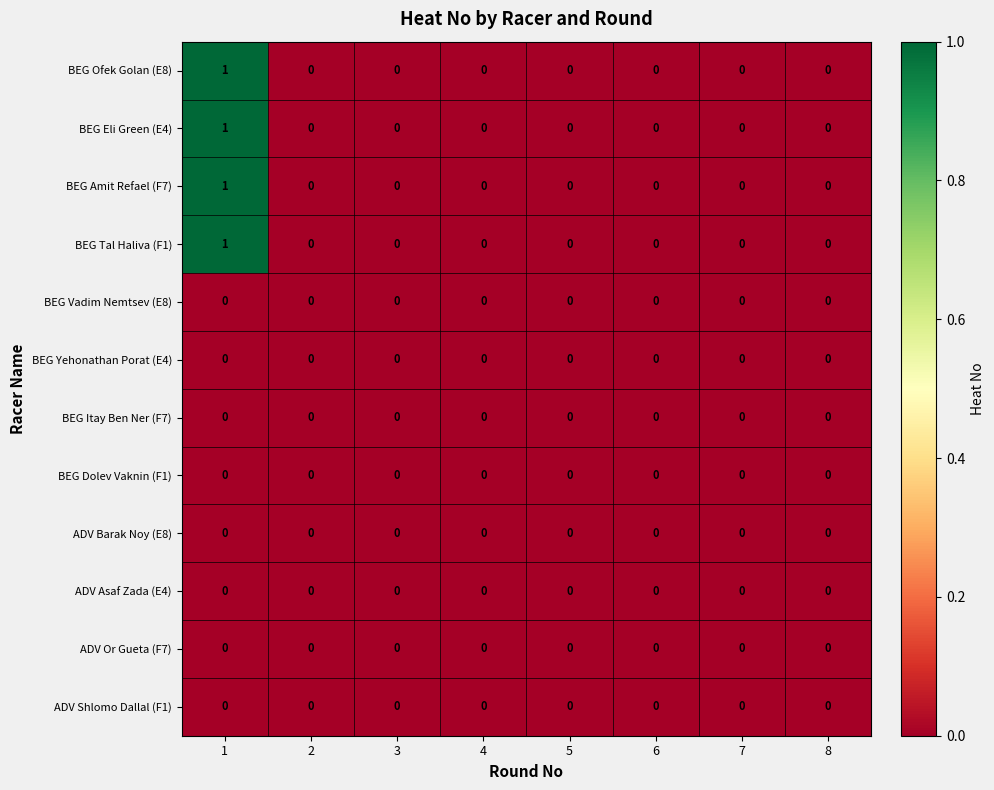

The value of BEG Eli Green (E4) at 7 is 1. True or false?

False